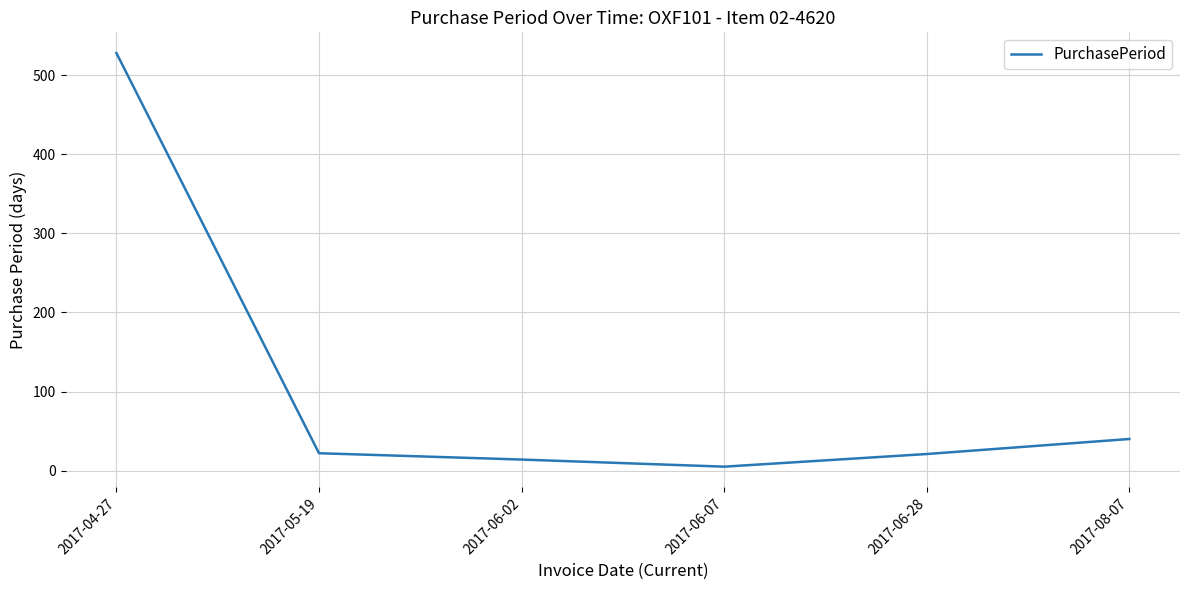

True or false: there are more than 2 points higher than both neighbors.

False